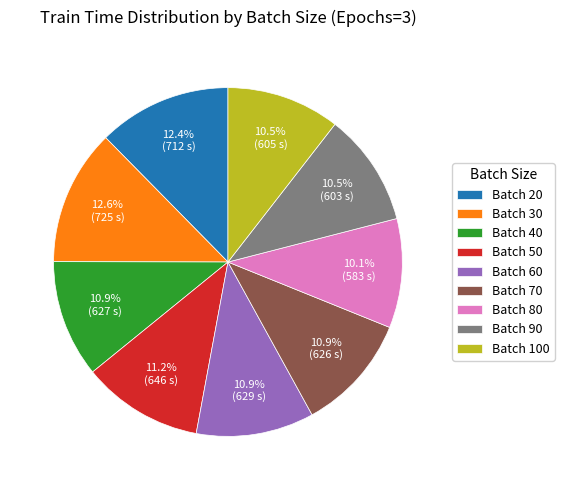

What is the ratio of the value at Batch 100 to the value at Batch 80?

1.0